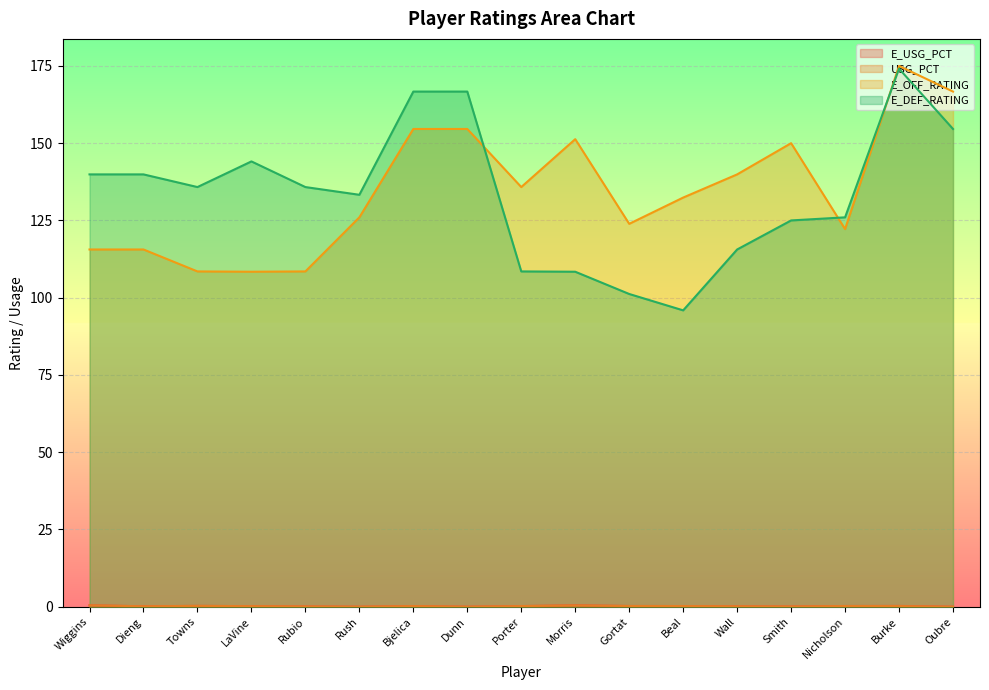

True or false: E_OFF_RATING and E_USG_PCT intersect in this chart.

False